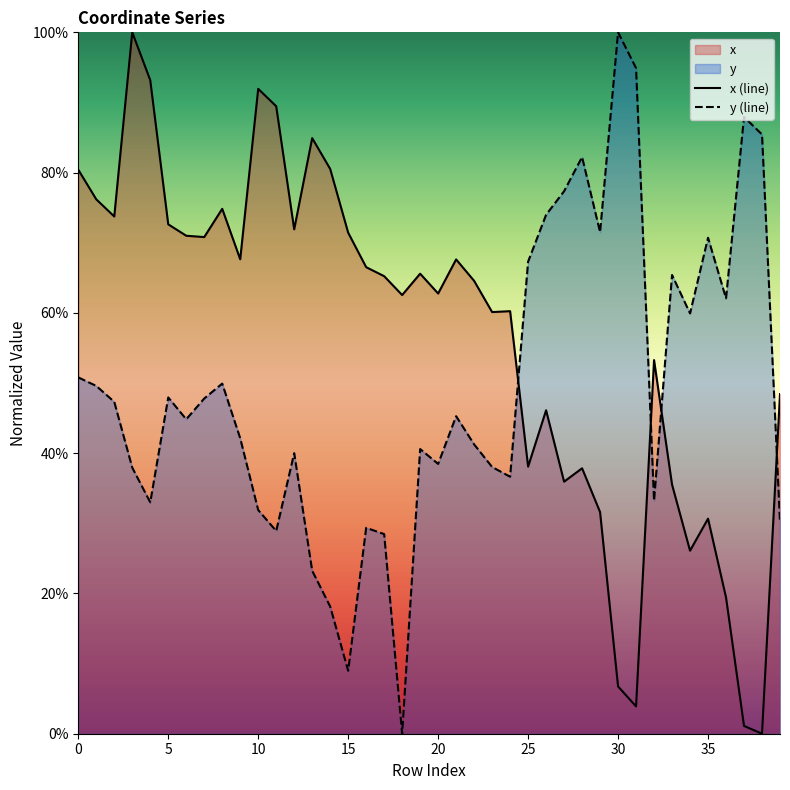

The value of x (line) at 18 is 62.5. True or false?

True